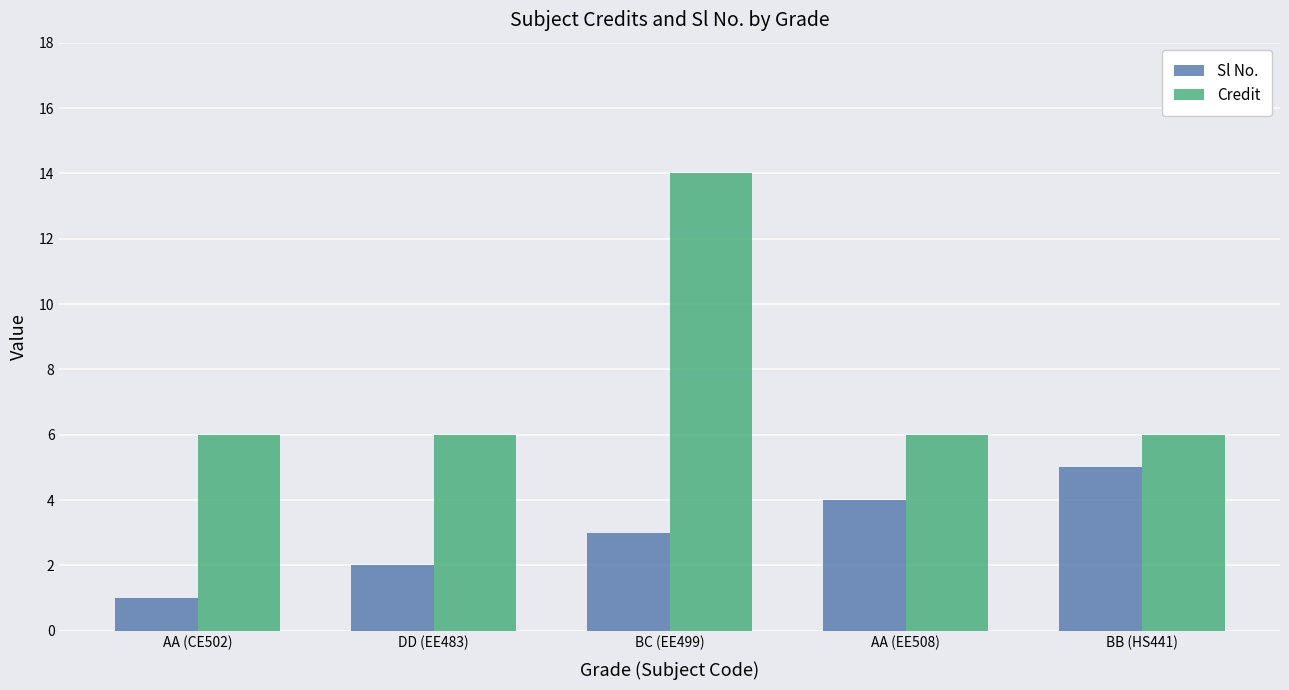

What value does the Sl No. series have at AA (CE502)?

1